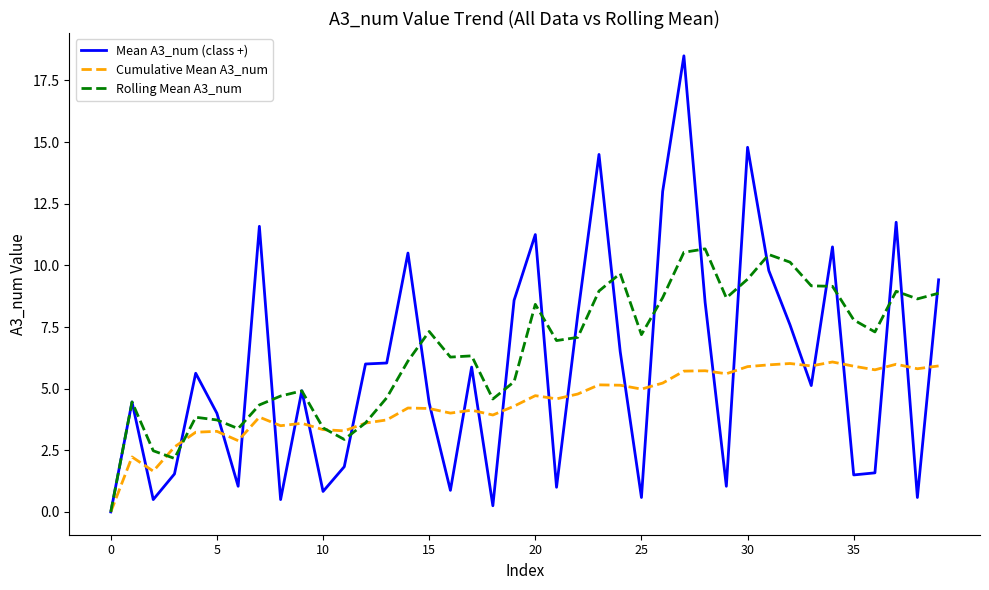

Rank the series by their maximum value, from highest to lowest.

Mean A3_num (class +), Rolling Mean A3_num, Cumulative Mean A3_num